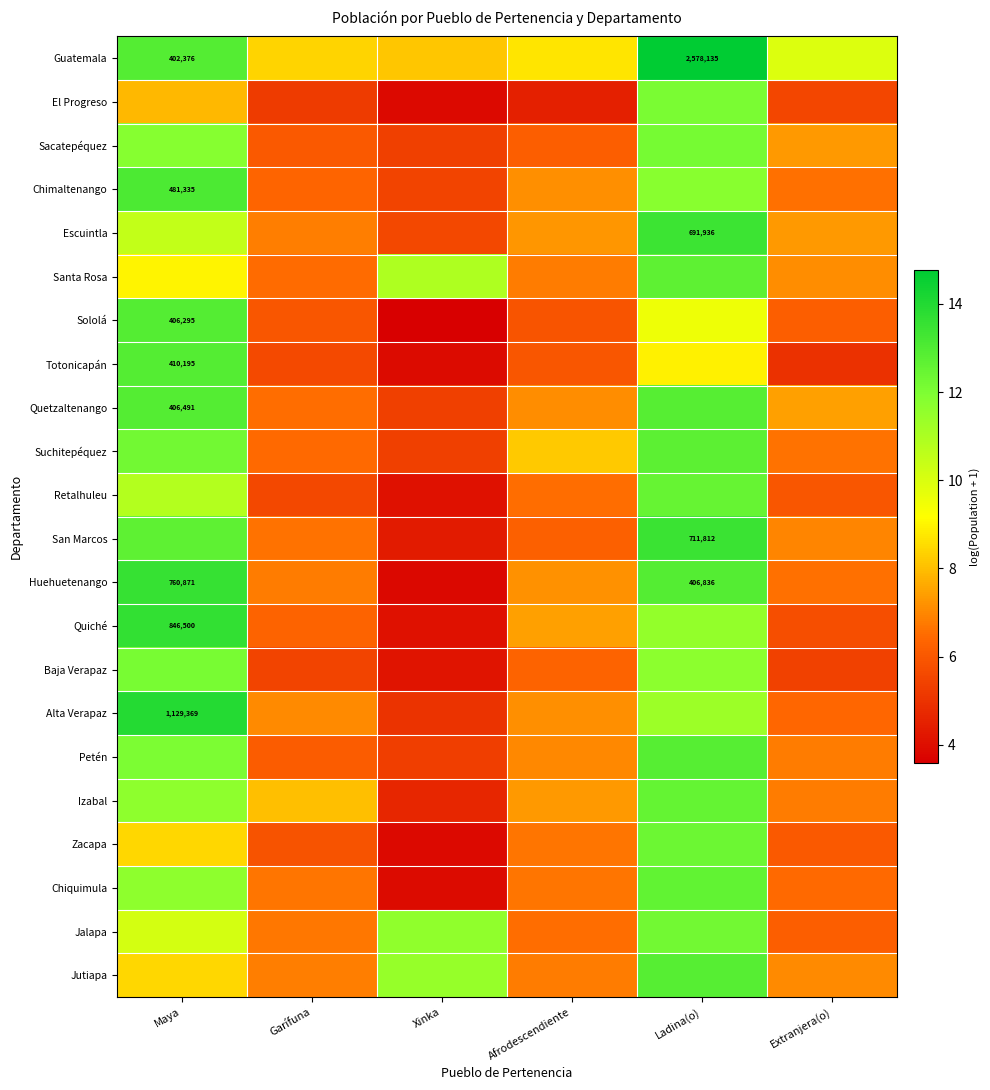

What is the sum of the Escuintla values at Xinka and Ladina(o)?

19.0